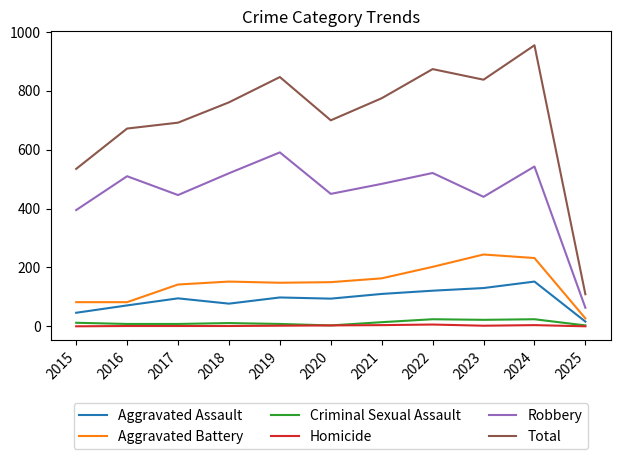

The value of Robbery at 2018 is 863. True or false?

False